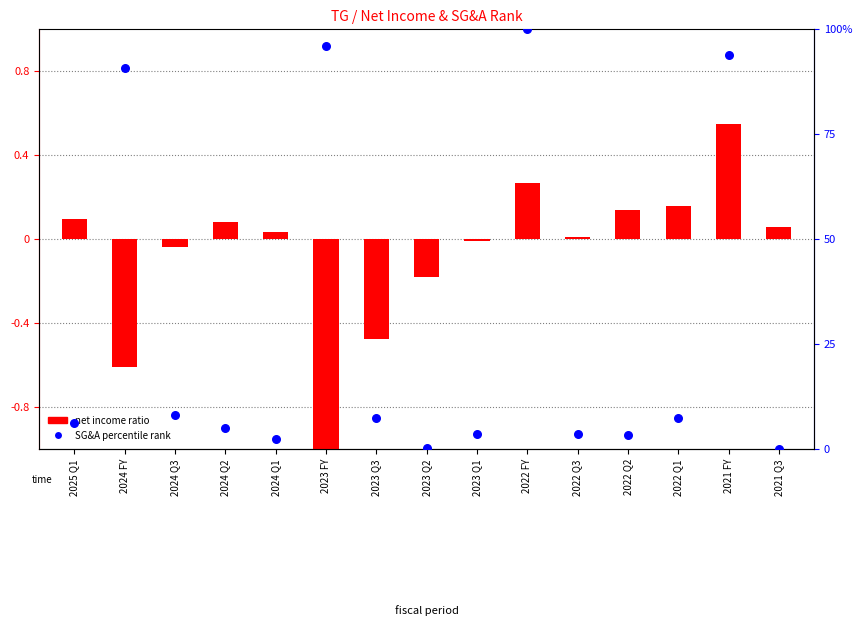

Which series has the widest spread of Y values?

SG&A percentile rank